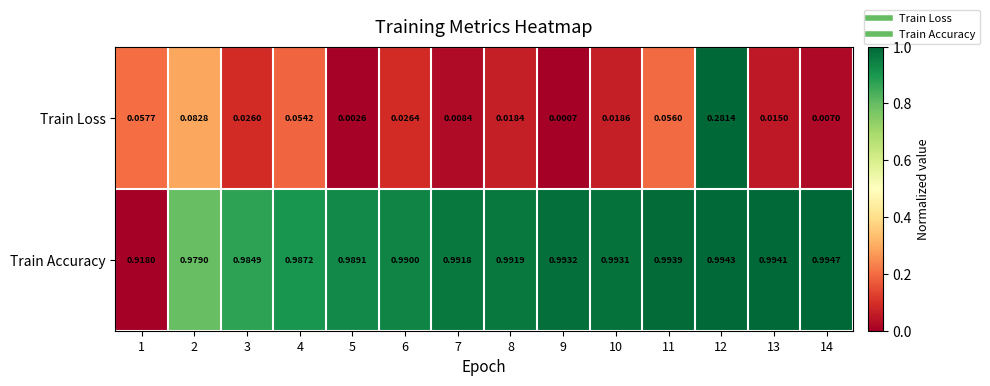

Which series has the largest total across all categories?

Train Accuracy